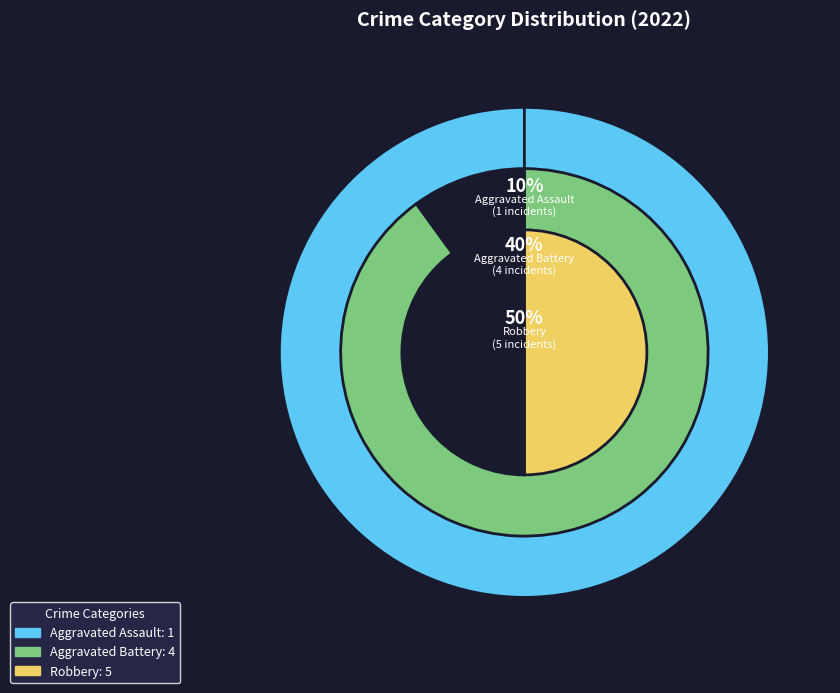

Is there any slice that represents more than half of the pie?

No